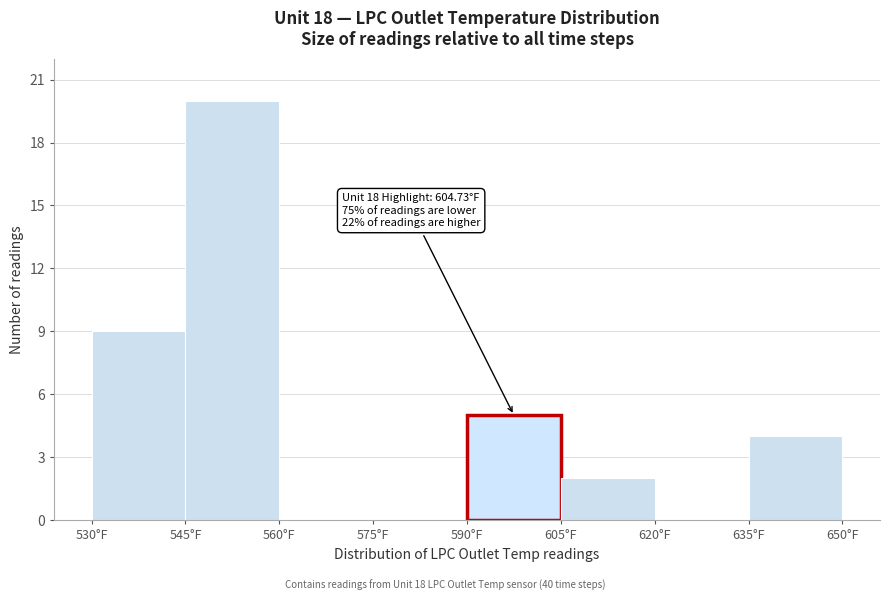

Over which range of the x-axis is the bar tallest?

545 to 560